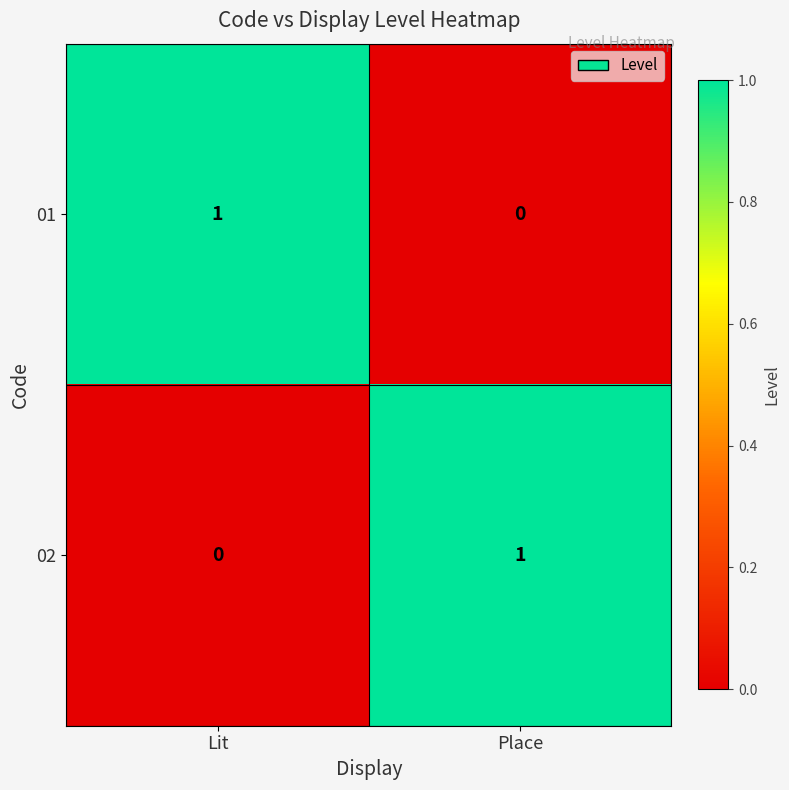

Rank the categories by 02 value from lowest to highest.

Lit, Place